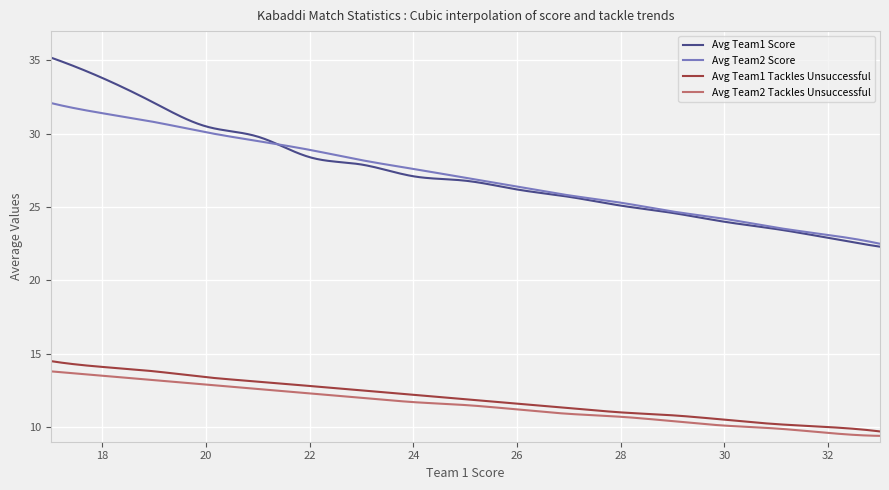

What is the maximum value for Avg Team1 Score?

35.2